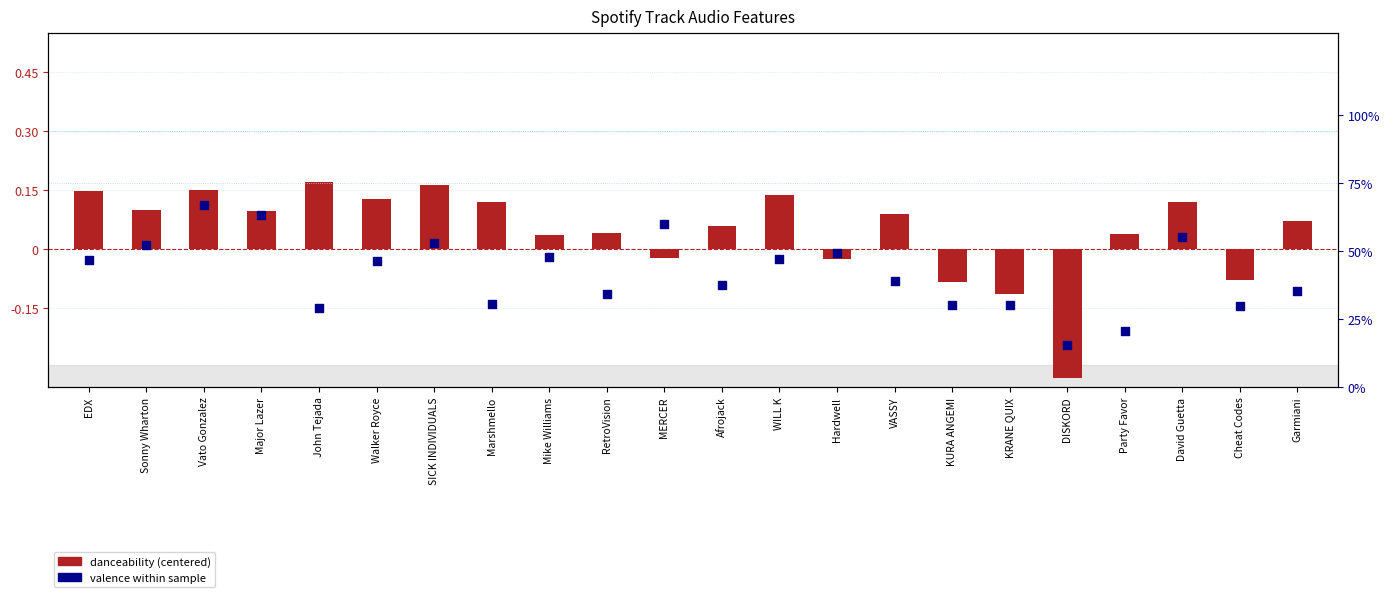

At which category is the sum across all series the highest?

Vato Gonzalez